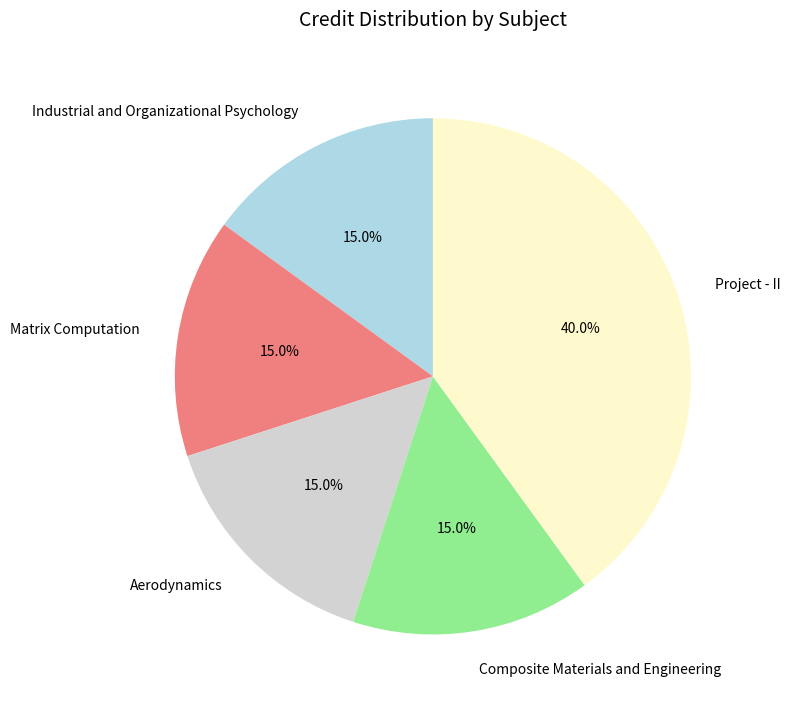

How much of the chart is everything except Composite Materials and Engineering?

85.0%